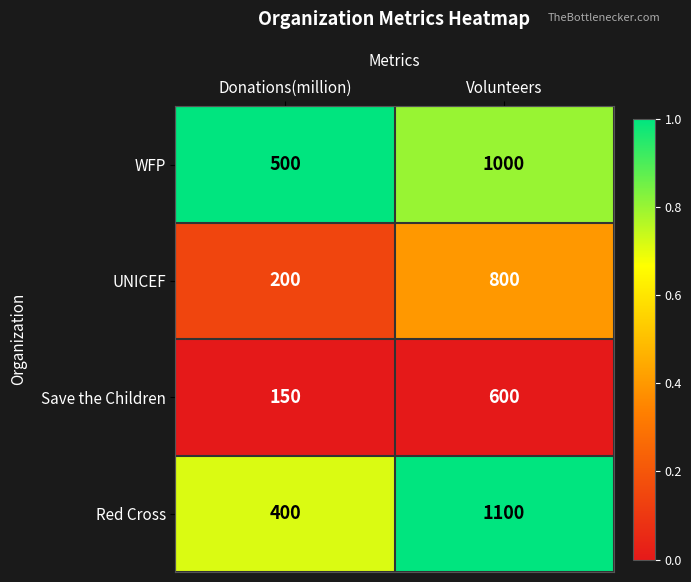

What is the sum of the Red Cross values at Volunteers and Donations(million)?

1500